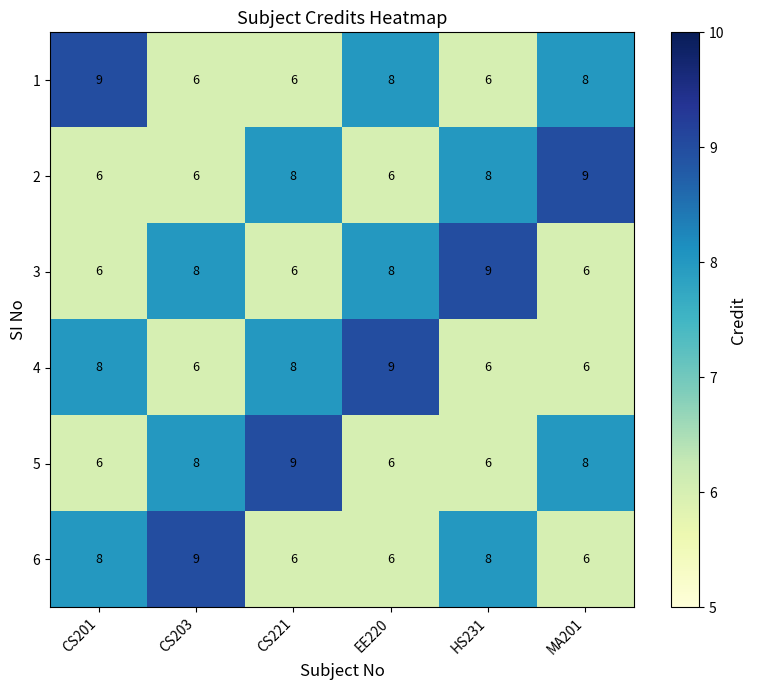

What is the average value of the 1 series?

7